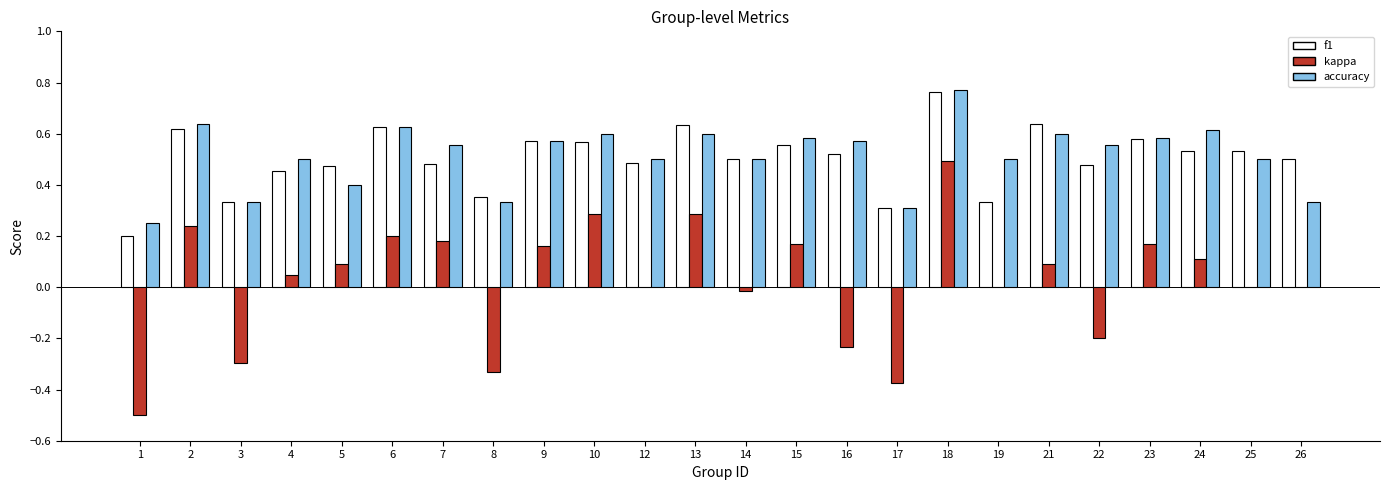

At which category is the sum across all series the highest?

18